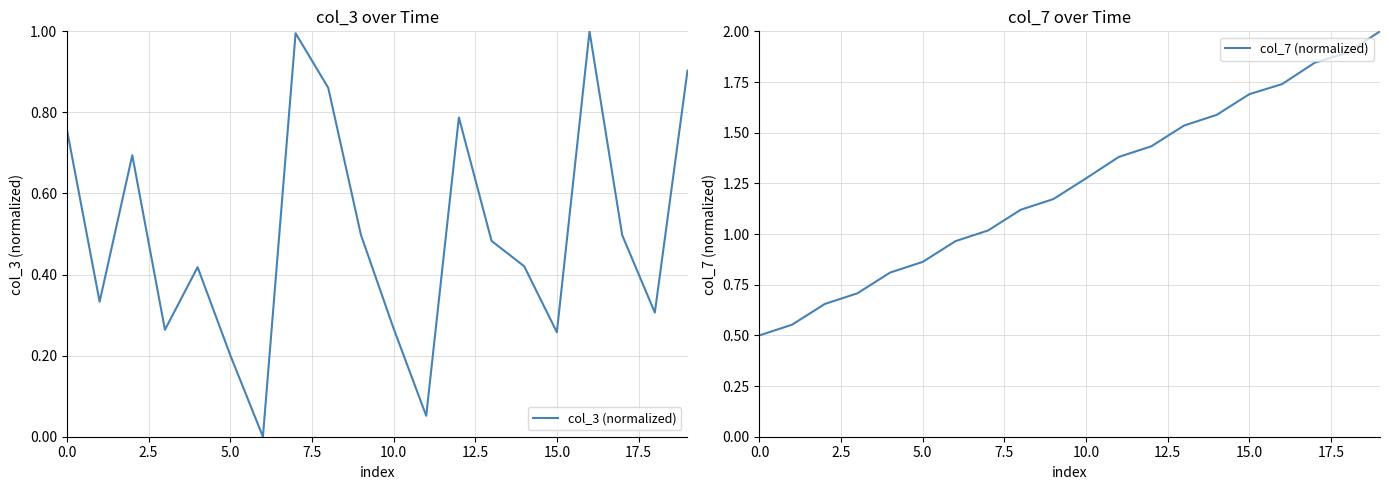

After their last crossing, which series has the higher values: col_7 (normalized) or col_3 (normalized)?

col_7 (normalized)